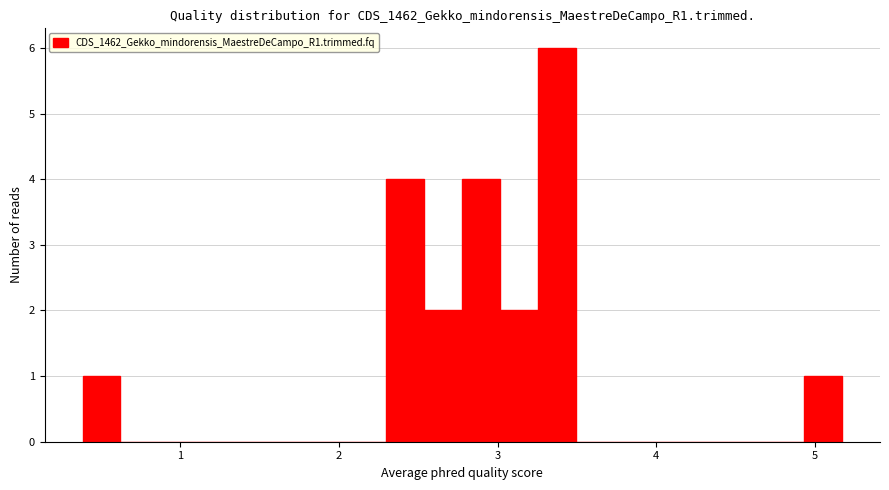

Around what value on the x-axis is the tallest bar? Give the approximate position of its centre, as read against the axis.

3.4